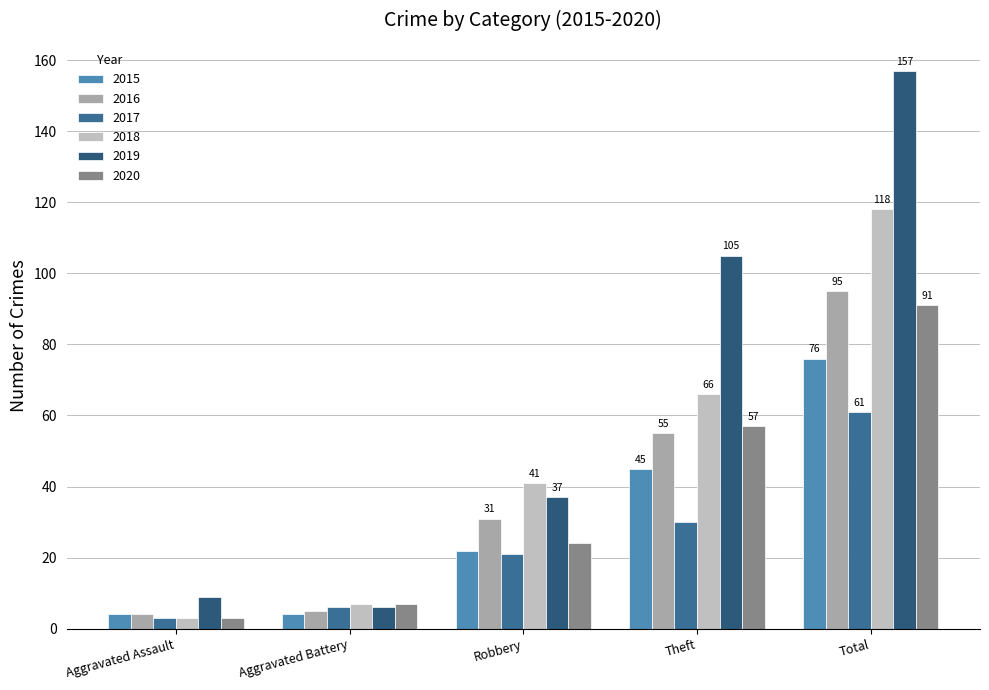

True or false: 2017 has a value of 61 at Total.

True